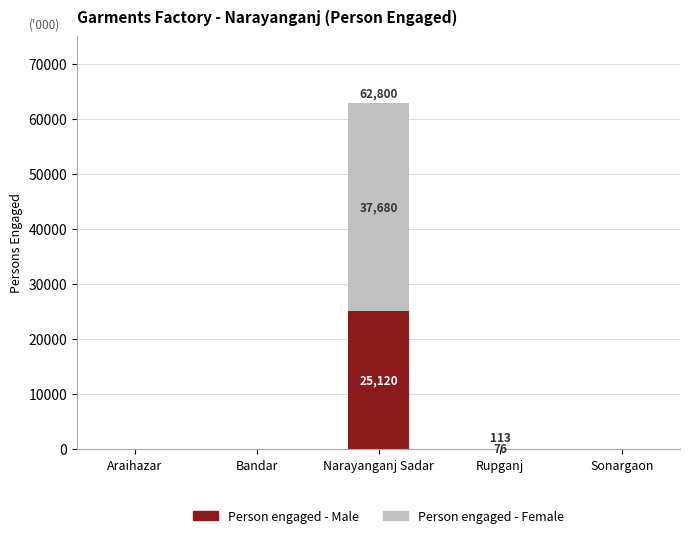

Are the bars grouped side by side (vs. stacked)?

No